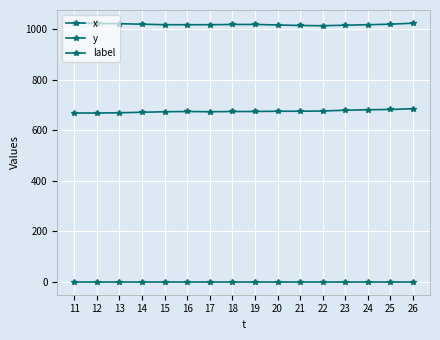

True or false: x and y cross at least once.

False